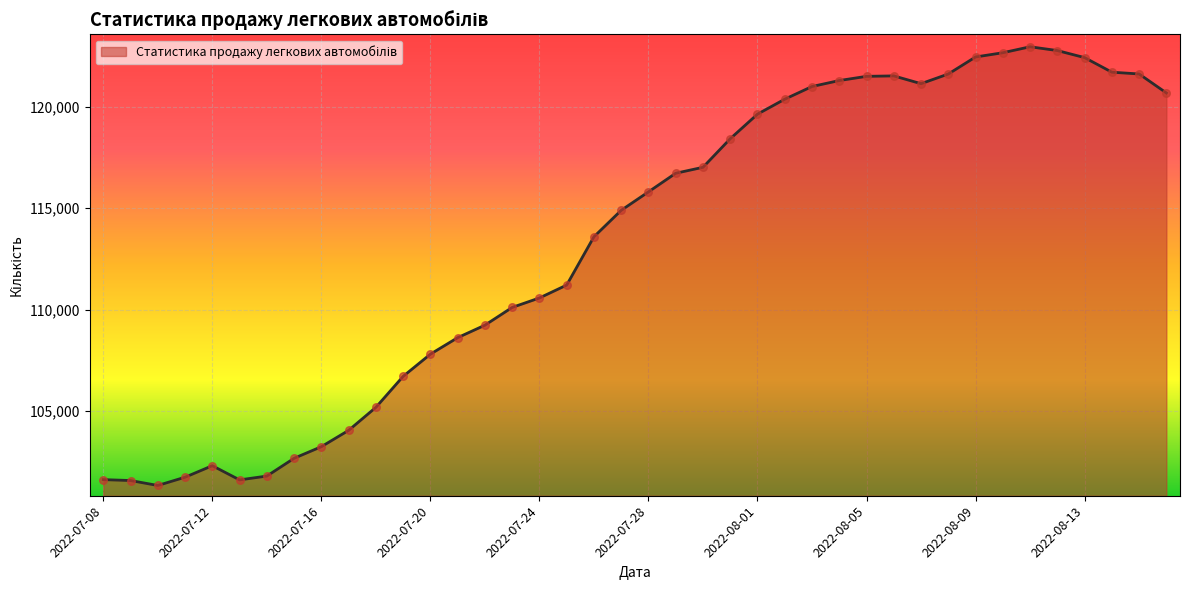

What is the difference between the maximum and minimum values?

21622